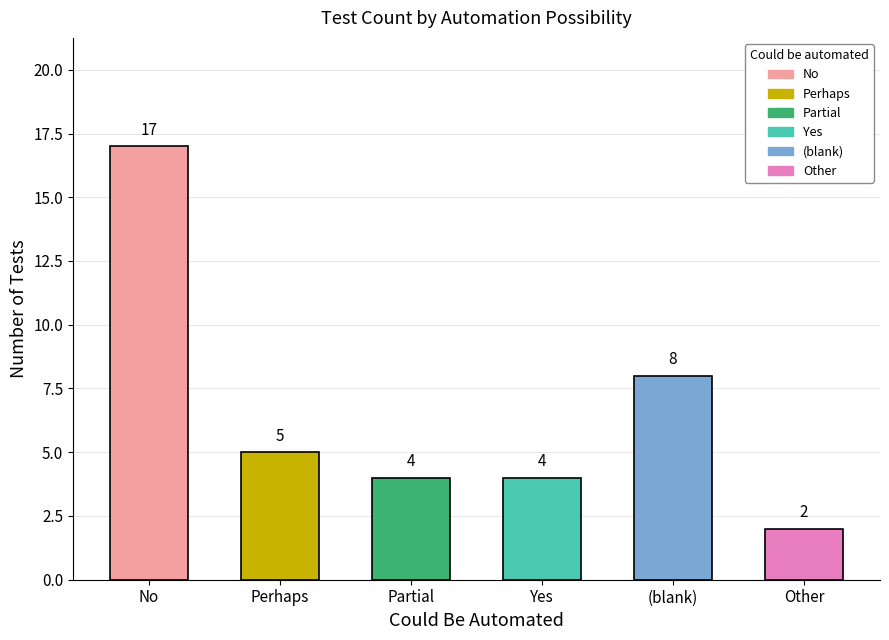

What is the label of the 4th bar from the left?

Yes